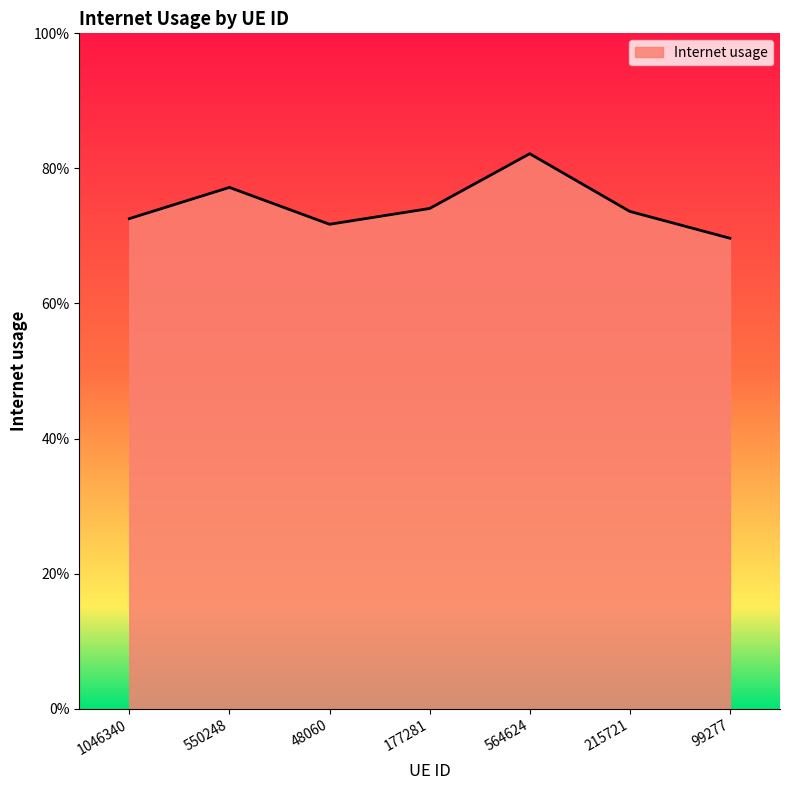

What is the average value?

0.7